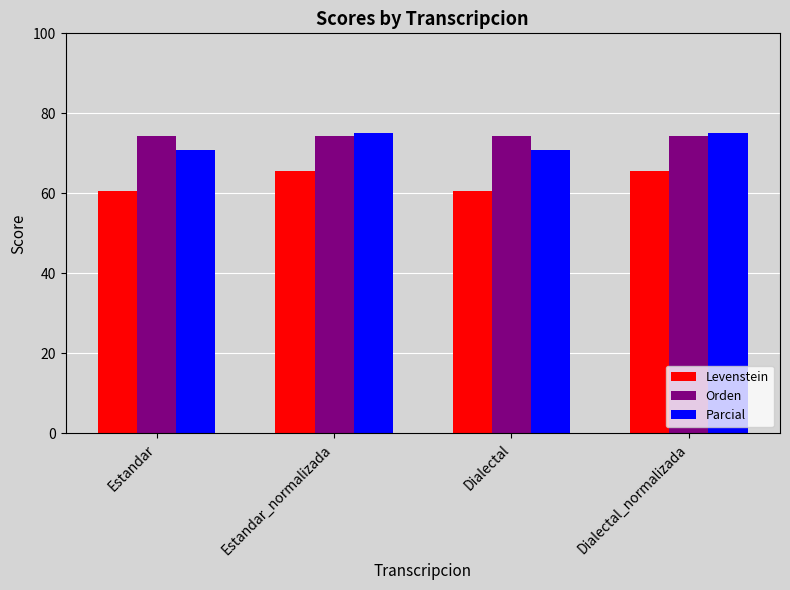

What is the difference between the maximum and minimum values in the Parcial series?

4.2